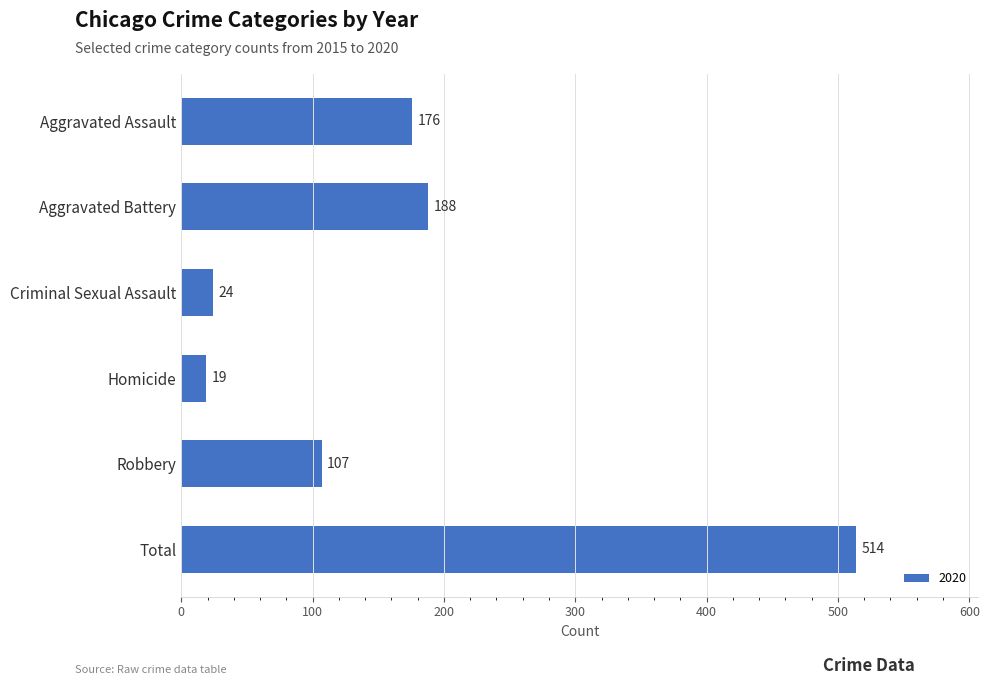

The value at Aggravated Battery is 315. True or false?

False